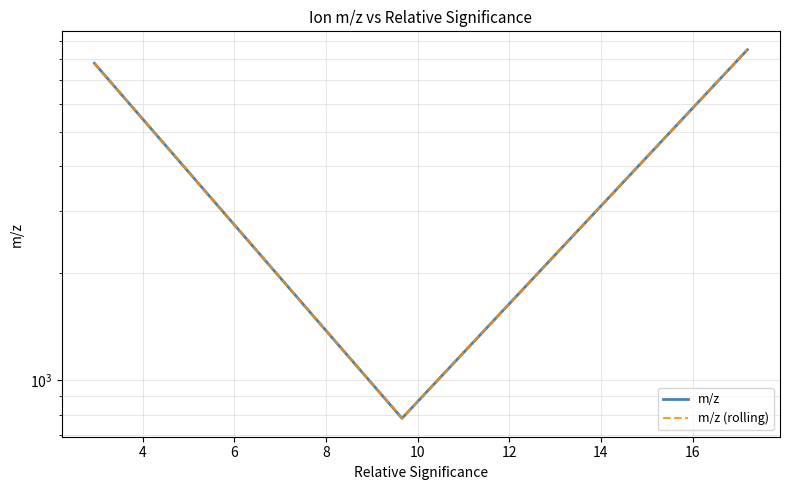

What is the maximum value shown in the chart?

8503.6